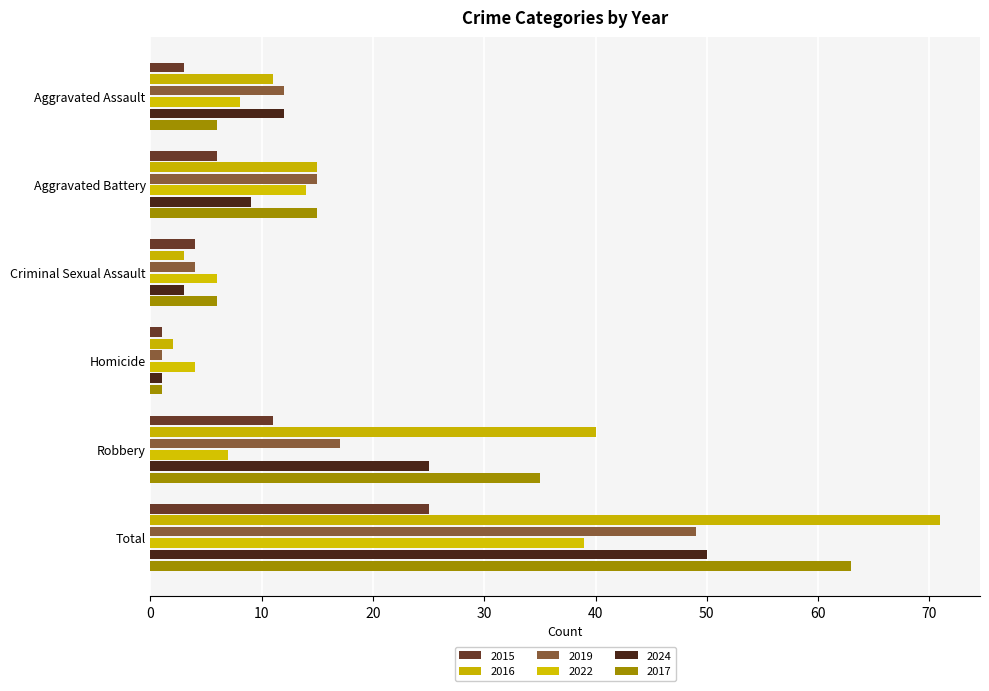

Is it true that 2022 equals 6 at Criminal Sexual Assault?

True